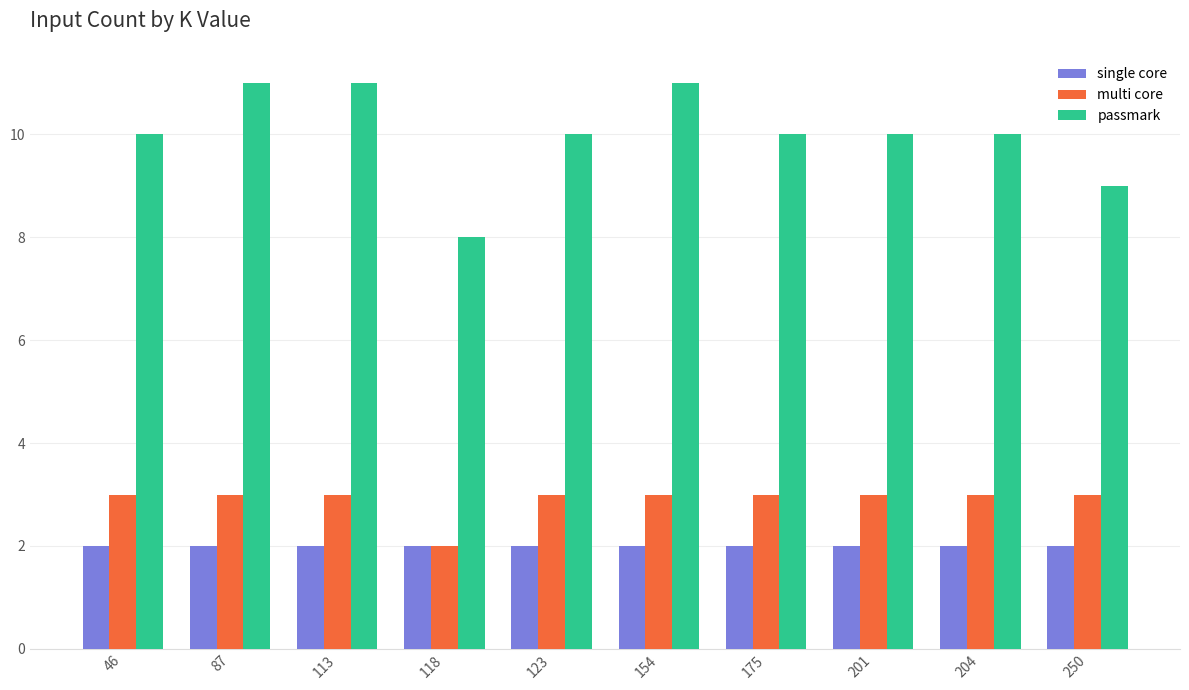

Between 87 and 204, which series saw the biggest shift?

passmark